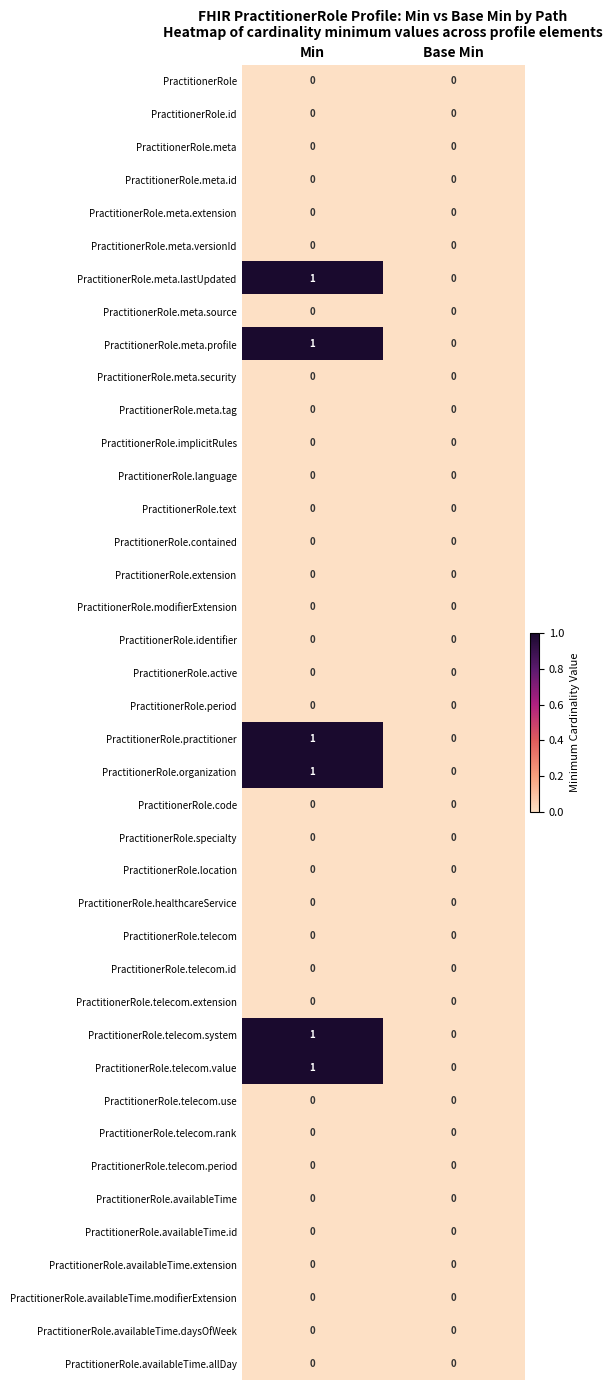

Is it true that PractitionerRole.meta.id equals 0 at Base Min?

True